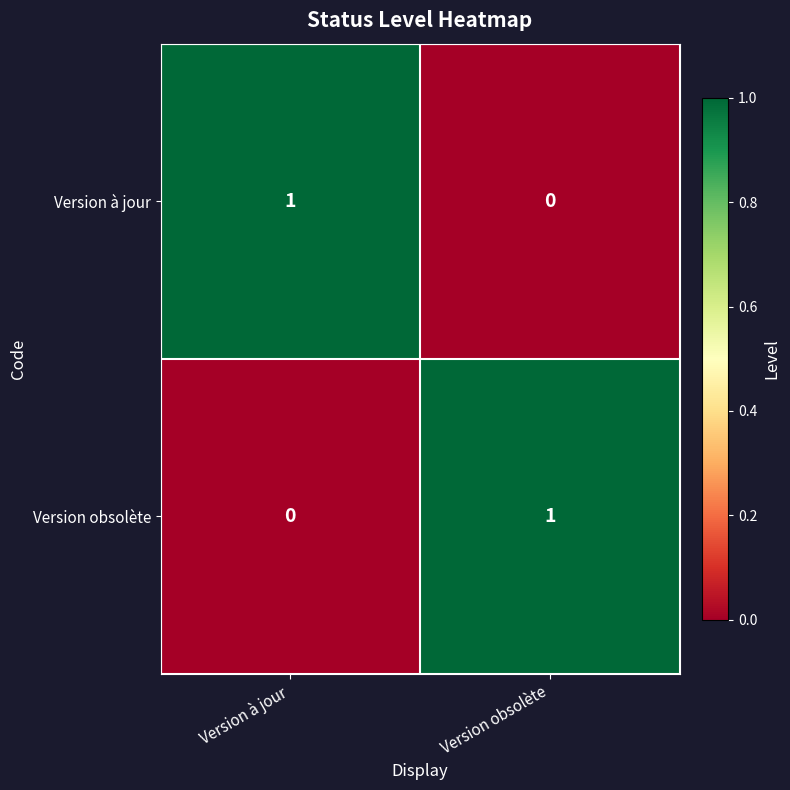

True or false: Version obsolète has a value of -1 at Version à jour.

False